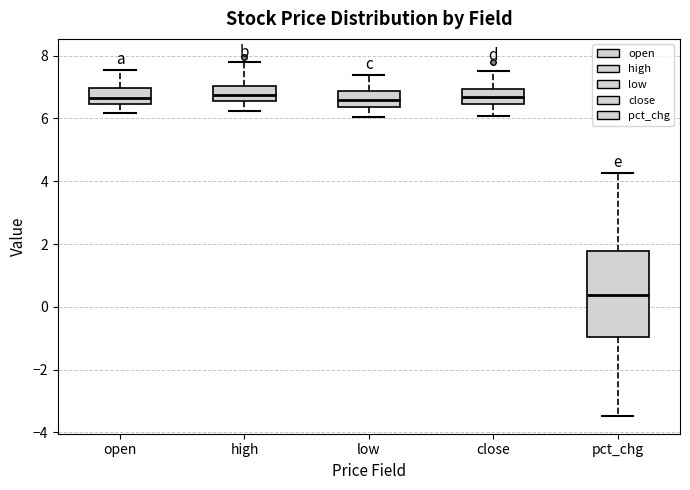

Reading left to right, transcribe this box plot: for each box, give where its median line is, the range the box spans, and where its two whiskers end, as read against the y-axis. The values are not printed on the chart, so give them approximately, as read against the axis.

open: median 6.6, box 6.4 to 7.0, whiskers 6.2 to 7.6
high: median 6.8, box 6.6 to 7.0, whiskers 6.2 to 7.8
low: median 6.6, box 6.4 to 6.8, whiskers 6.0 to 7.4
close: median 6.6, box 6.4 to 7.0, whiskers 6.0 to 7.6
pct_chg: median 0.4, box -1.0 to 1.8, whiskers -3.4 to 4.2